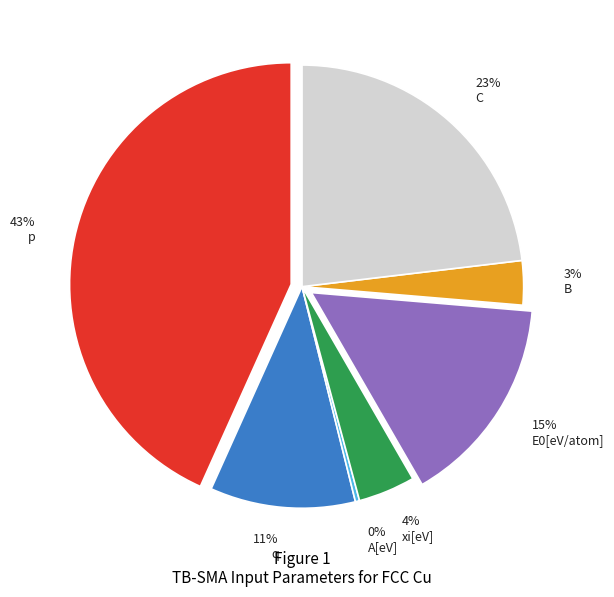

Is it true that C is 23% of the pie?

True